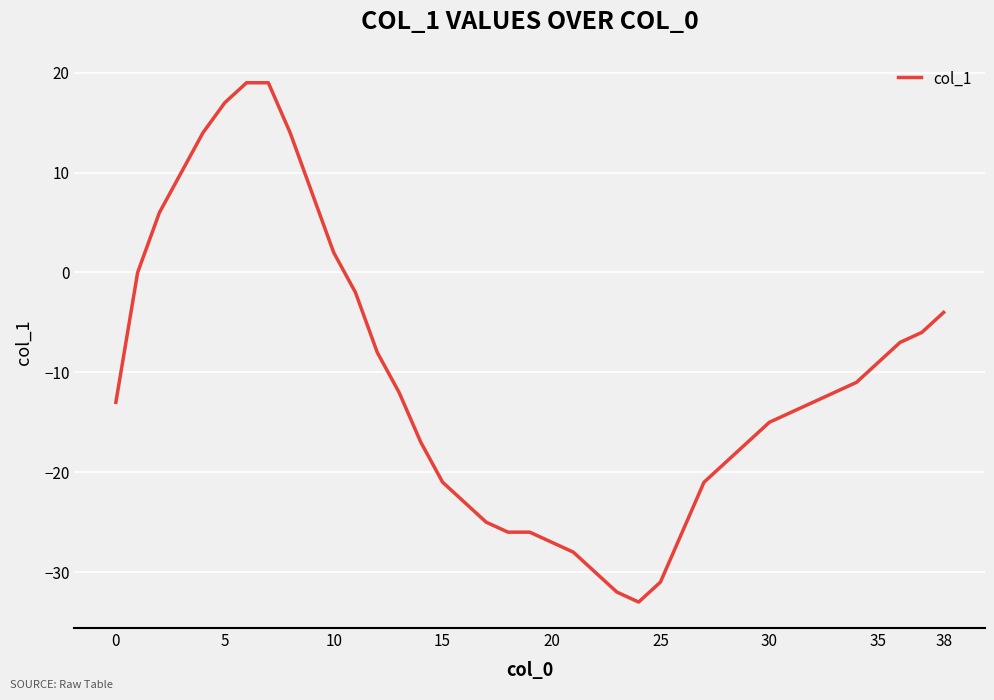

What is the smallest value displayed?

-33